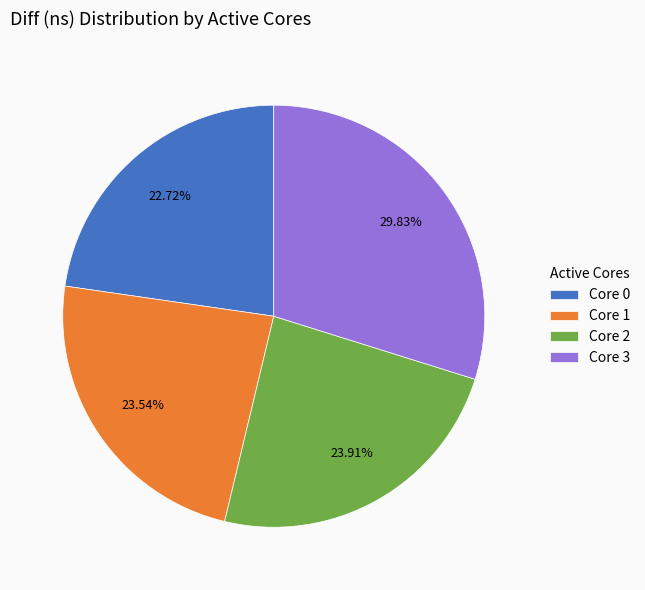

Which category has the biggest portion of the pie?

Core 3